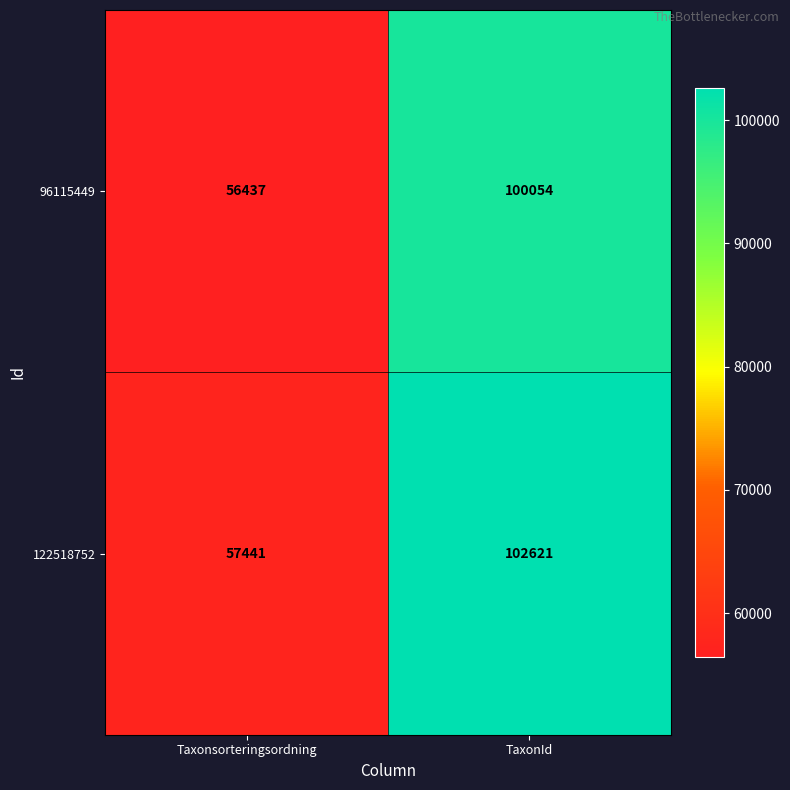

Is it true that 122518752 equals 93167 at Taxonsorteringsordning?

False